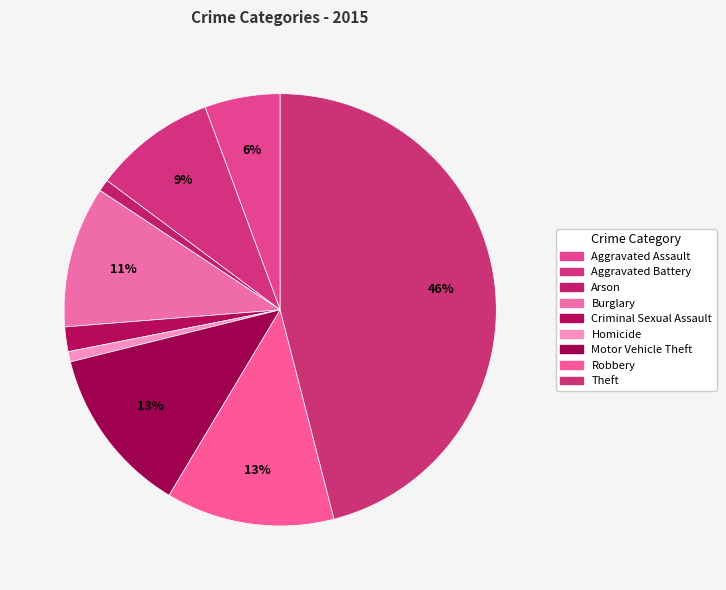

How many segments does this pie chart have?

9